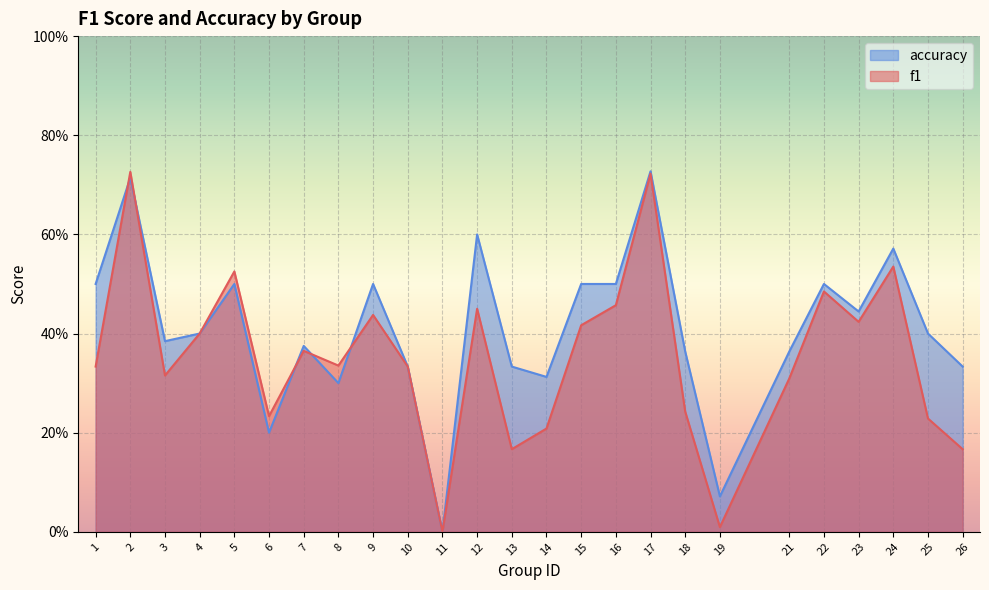

Which series has the largest range (max minus min)?

accuracy